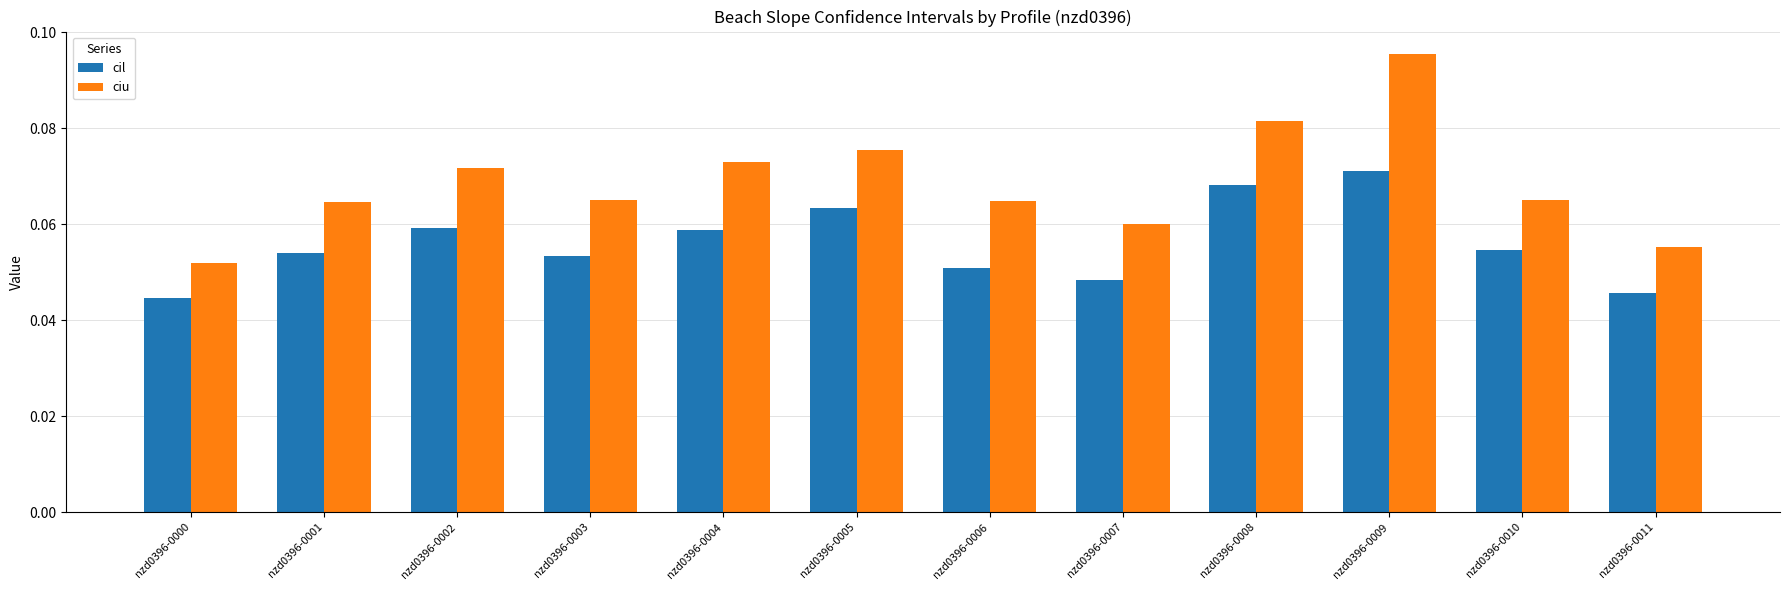

List the series in order of their peak value, highest first.

ciu, cil